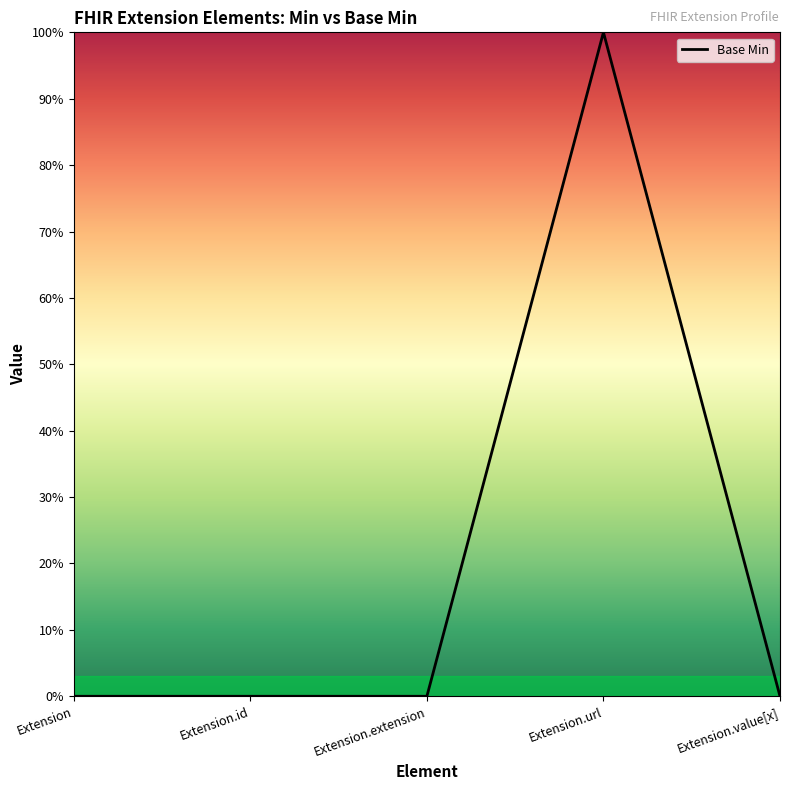

Rank the categories by value from highest to lowest.

Extension.url, Extension, Extension.id, Extension.extension, Extension.value[x]